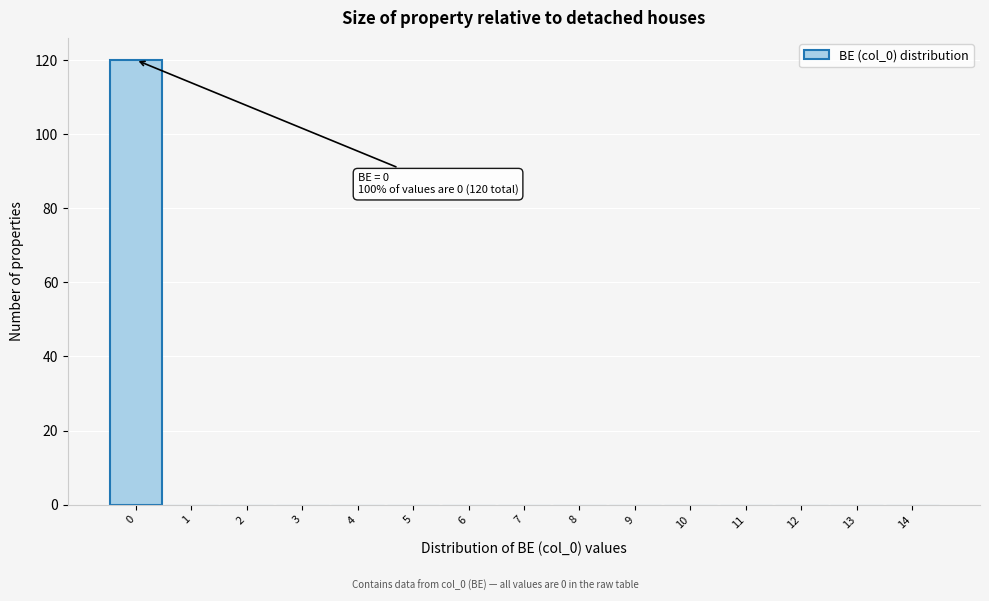

Which range on the x-axis has the tallest bar?

-0.5 to 0.5